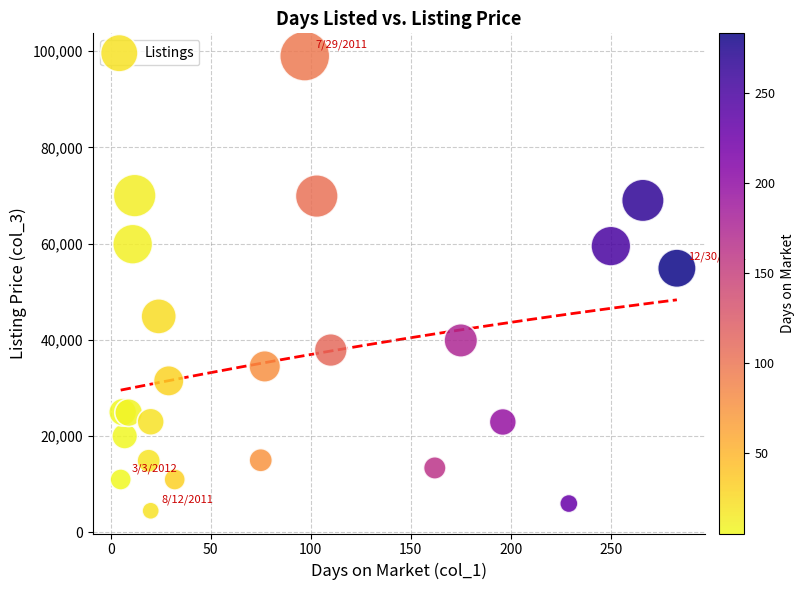

What Y value in the scatter plot is closest to 51750?

54900